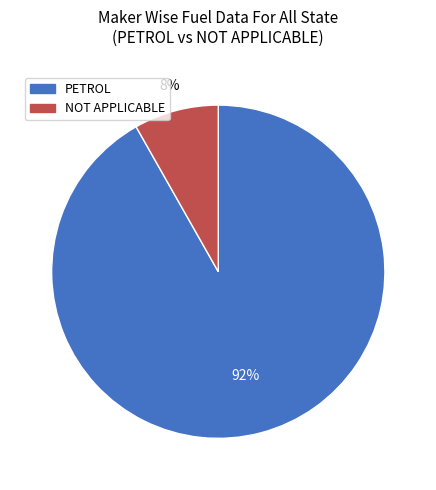

How many segments does this pie chart have?

2